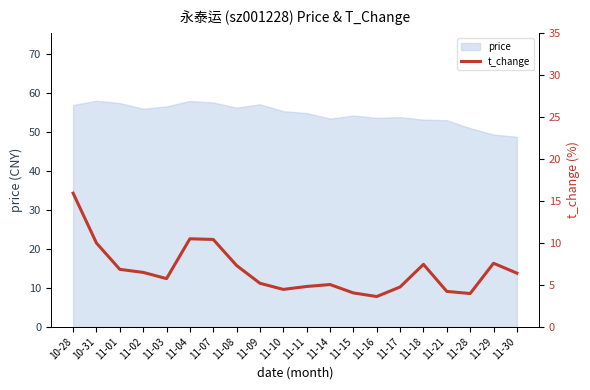

Is it true that price equals 58.0 at 10-31?

True